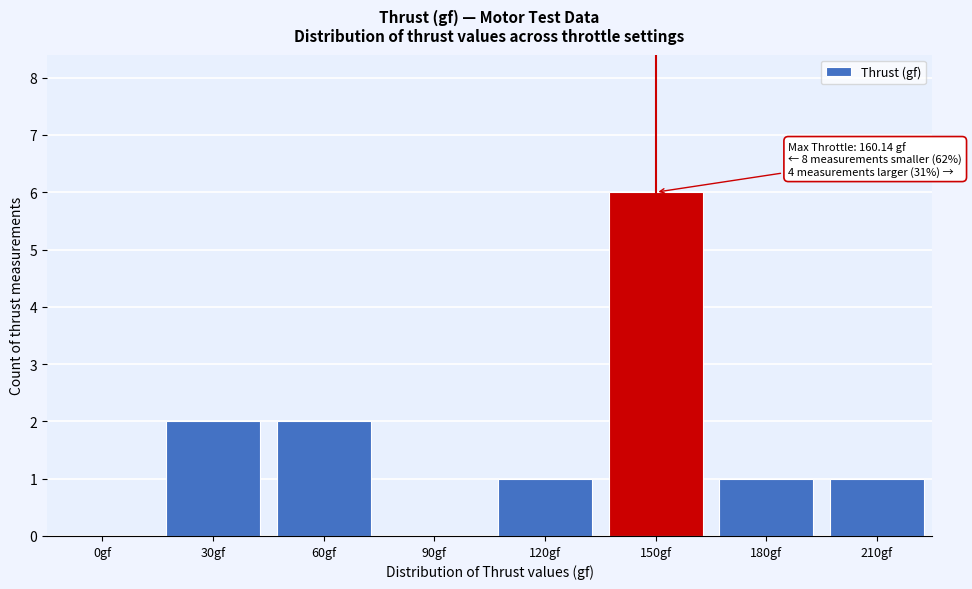

Reading left to right, transcribe all the data shown in this chart.

0gf=0	30gf=2	60gf=2	90gf=0	120gf=1	150gf=6	180gf=1	210gf=1